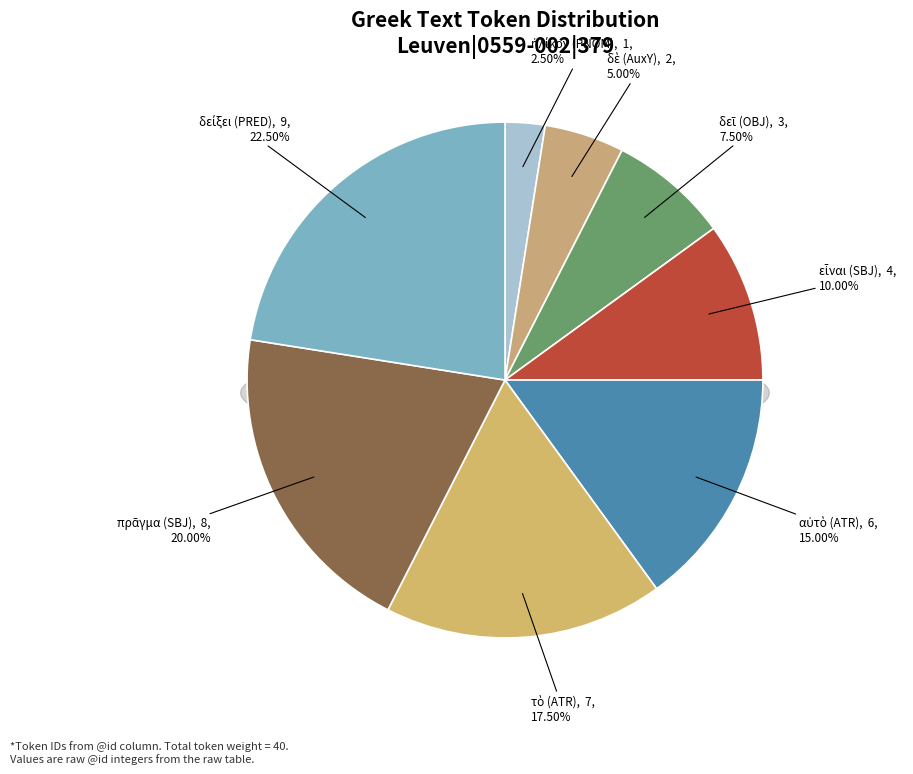

The εἶναι (SBJ) slice represents 10% of the pie. True or false?

True